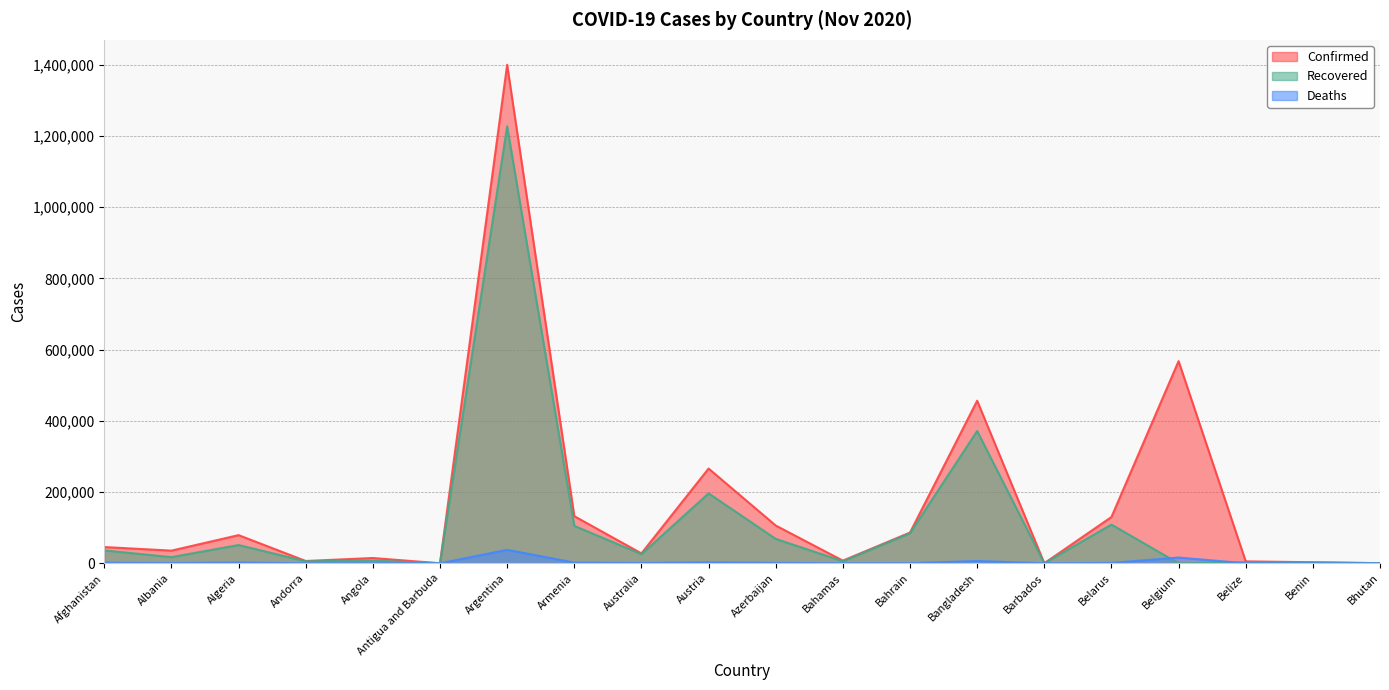

Which series has the largest range (max minus min)?

Confirmed